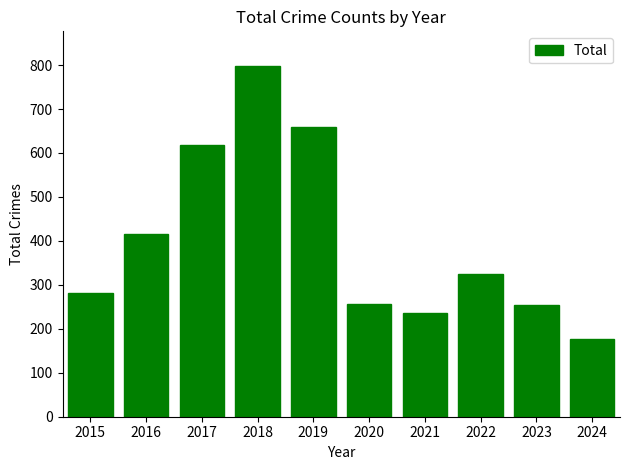

Is it true that the value at 2021 is 235?

True